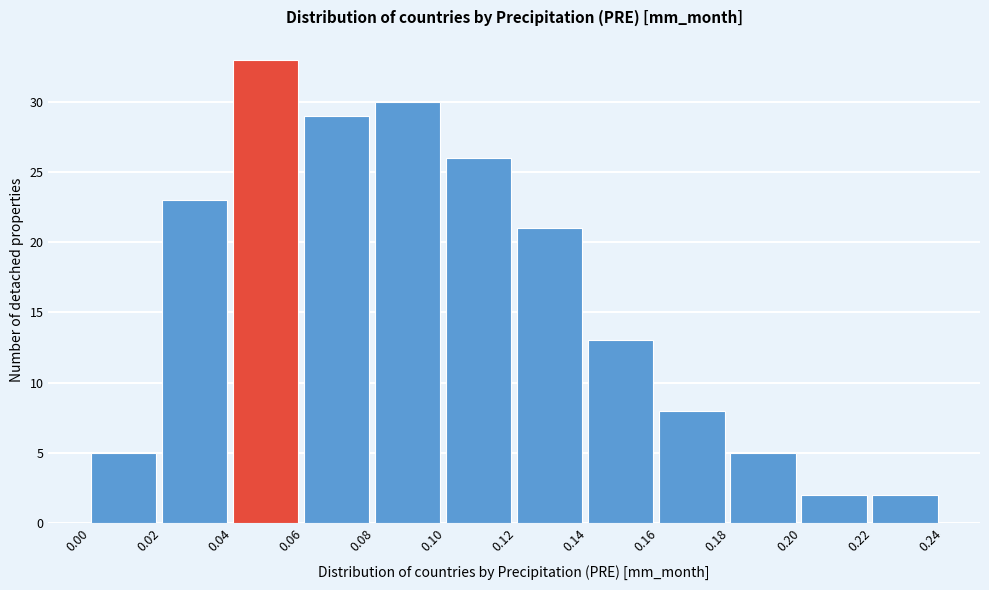

Which range on the x-axis has the tallest bar?

0.04 to 0.06